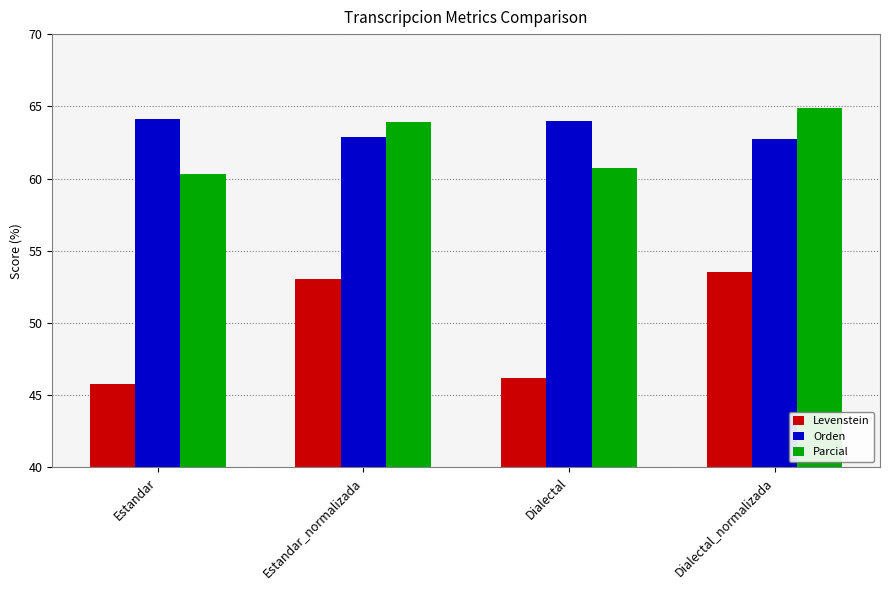

What is the lowest value of the Parcial series?

60.3